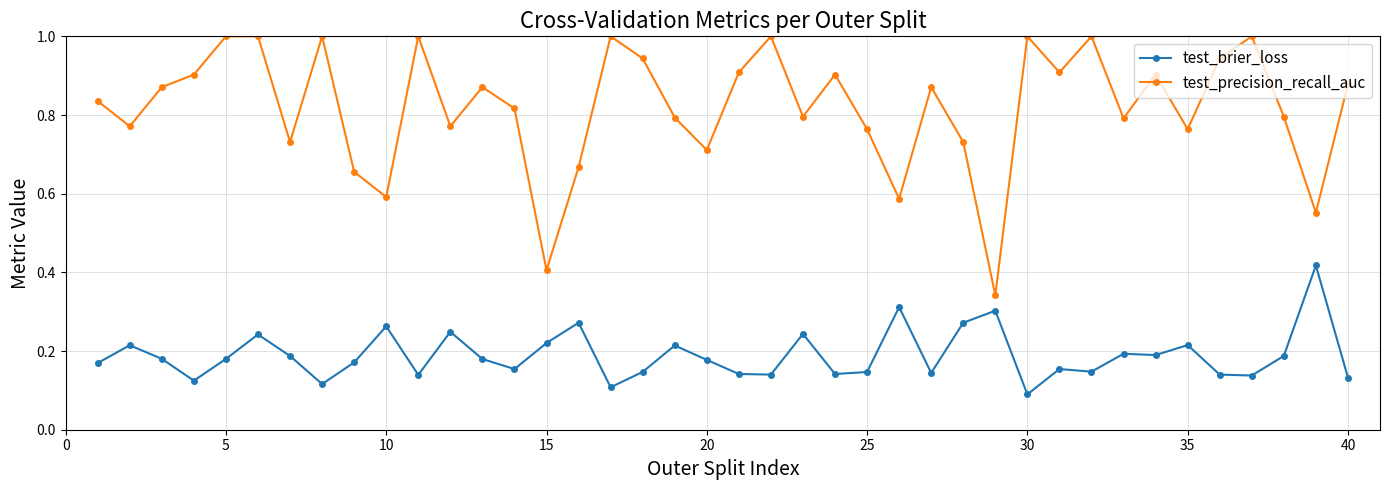

List the series in order of their overall mean, lowest first.

test_brier_loss, test_precision_recall_auc